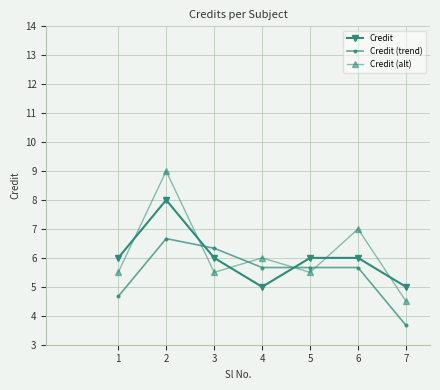

Where is Credit (alt) nearest to the value 6?

4